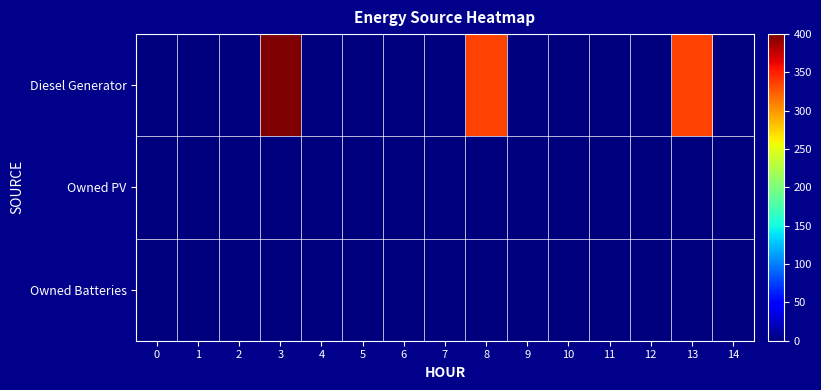

Reading left to right, list all the values displayed in this chart.

Diesel Generator: 0=0.0	1=0.0	2=0.0	3=400.0	4=0.0	5=0.0	6=0.0	7=0.0	8=335.0	9=0.0	10=0.0	11=0.0	12=0.0	13=335.0	14=1.0
Owned PV: 0=0.0	1=0.0	2=0.0	3=0.0	4=0.0	5=0.0	6=0.0	7=0.0	8=0.0	9=0.0	10=0.0	11=0.0	12=0.0	13=0.0	14=0.0
Owned Batteries: 0=0.0	1=0.0	2=0.0	3=0.0	4=0.0	5=0.0	6=0.0	7=0.0	8=0.0	9=0.0	10=0.0	11=0.0	12=0.0	13=0.0	14=0.0